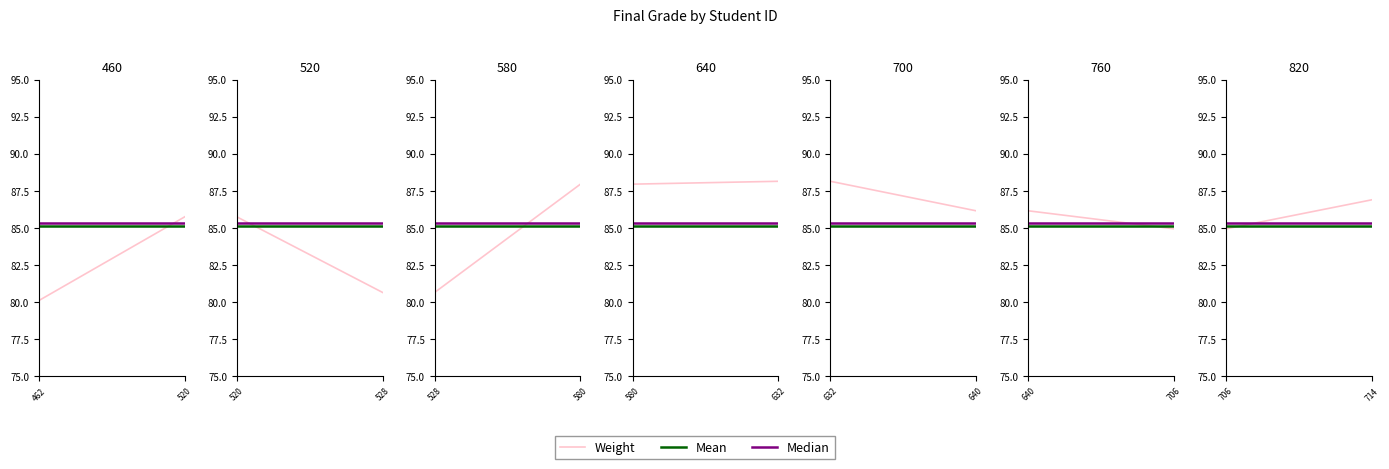

How many lines are shown in the chart?

3